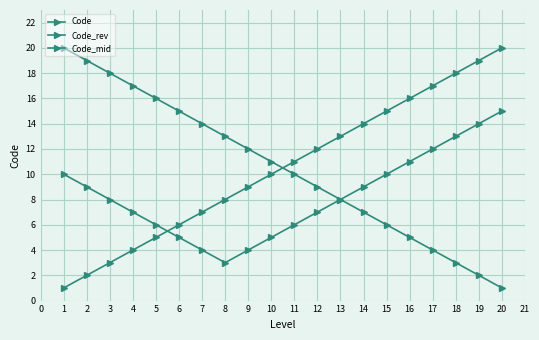

How many data points in Code are less than 11?

10